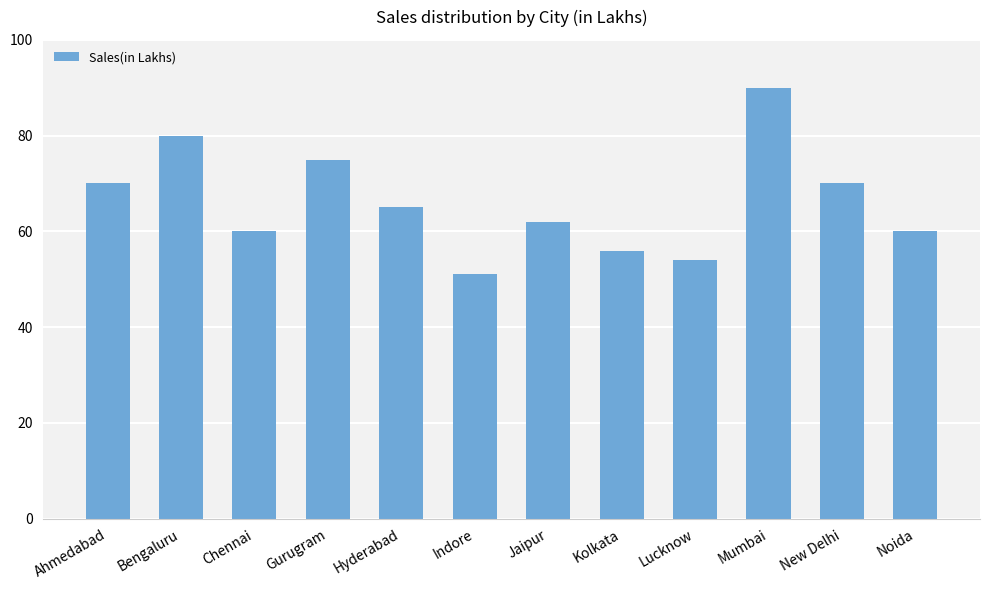

True or false: the data shows 54 at Lucknow.

True